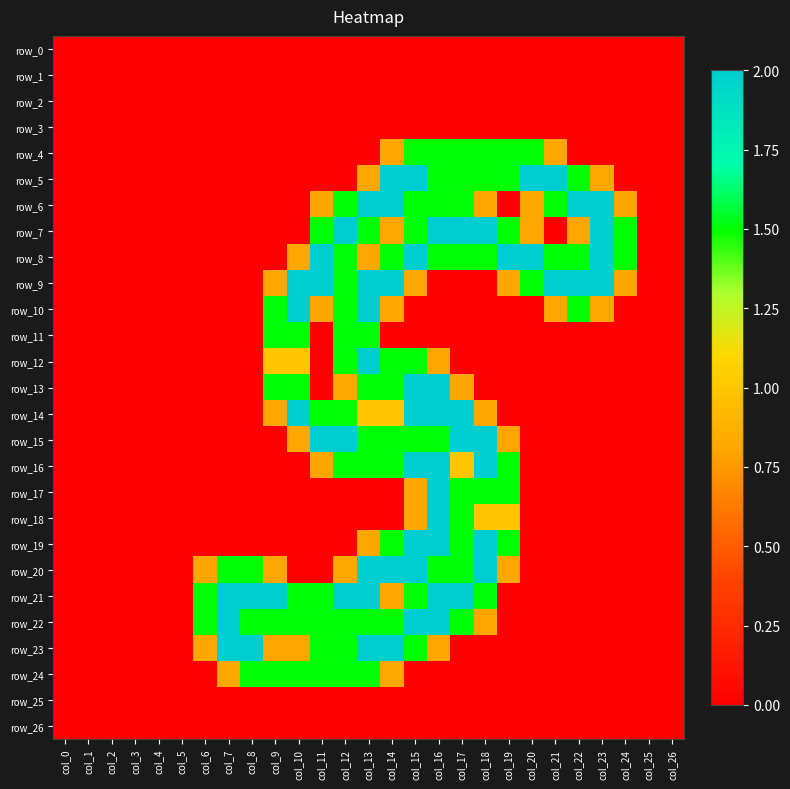

What is the difference between the maximum and second lowest values in the row_4 series?

1.5